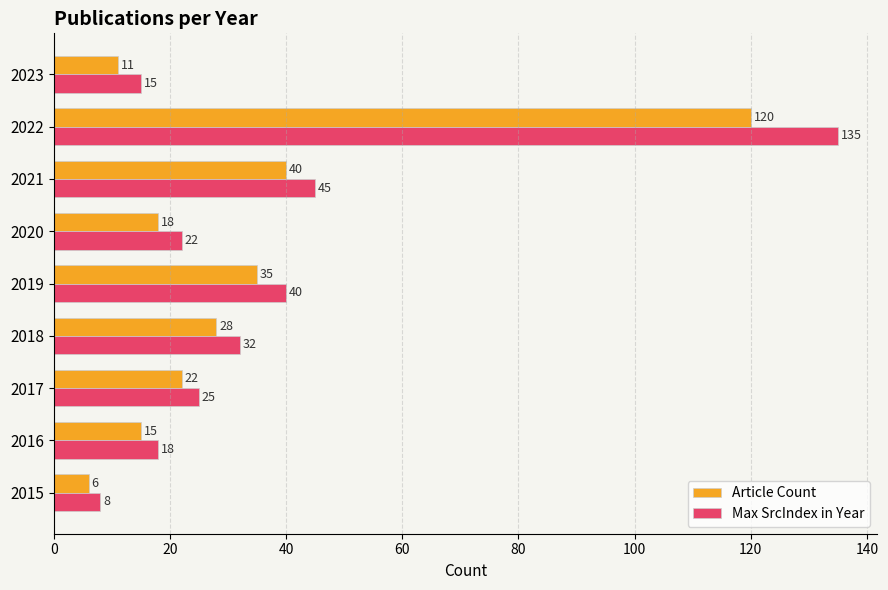

The Max SrcIndex in Year series shows 135 at 2022. True or false?

True